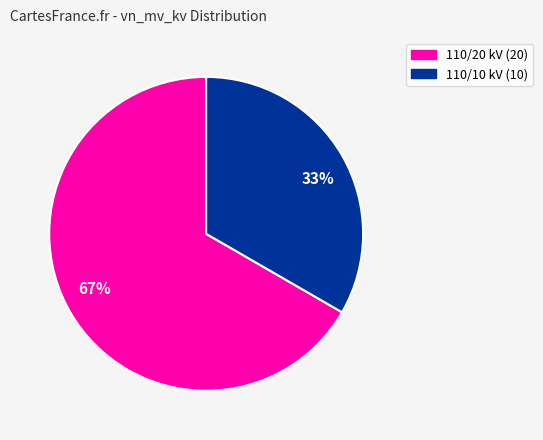

Approximately how many times larger is the value at 33% compared to 67%?

0.5